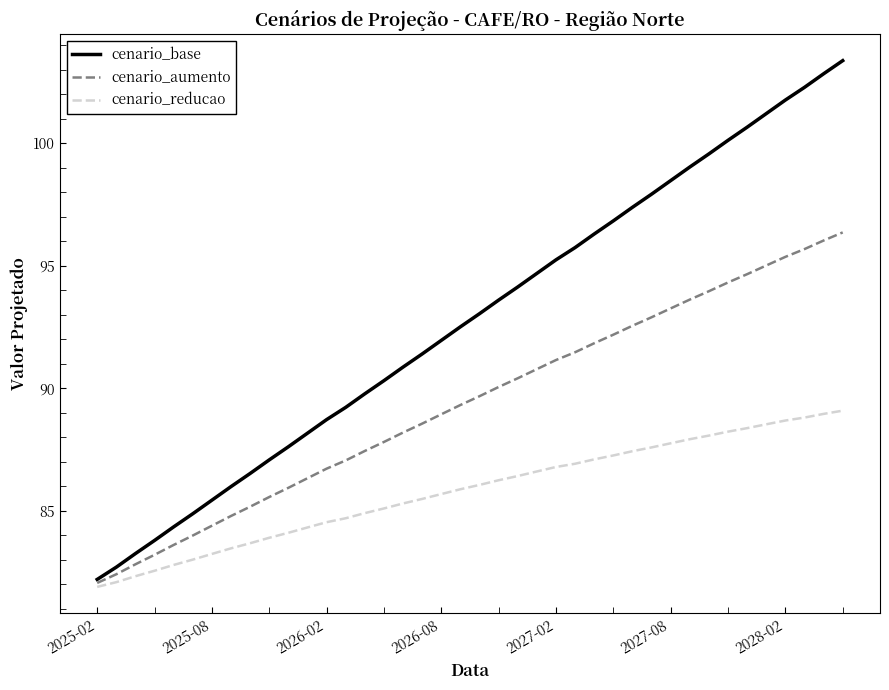

List the series in order of their peak value, lowest first.

cenario_reducao, cenario_aumento, cenario_base